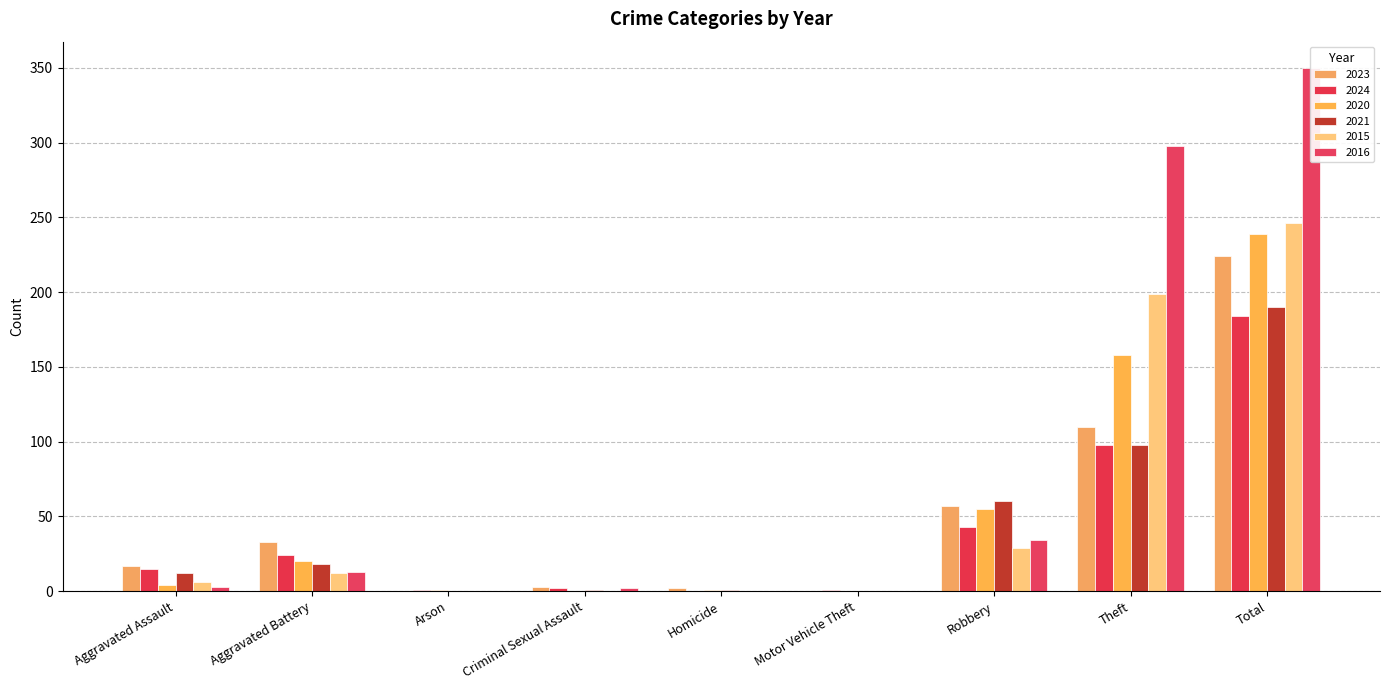

How many categories are shown in the chart?

9